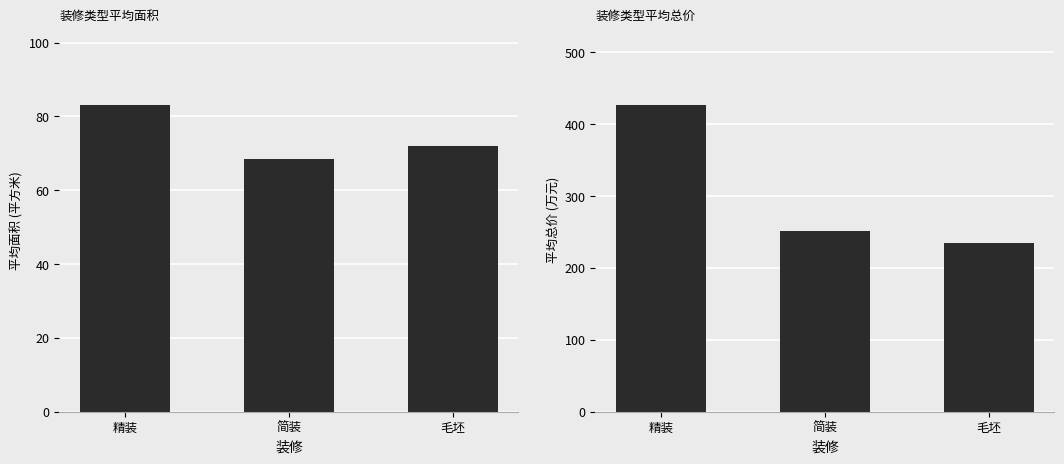

At how many categories does at least one series exceed 318?

1